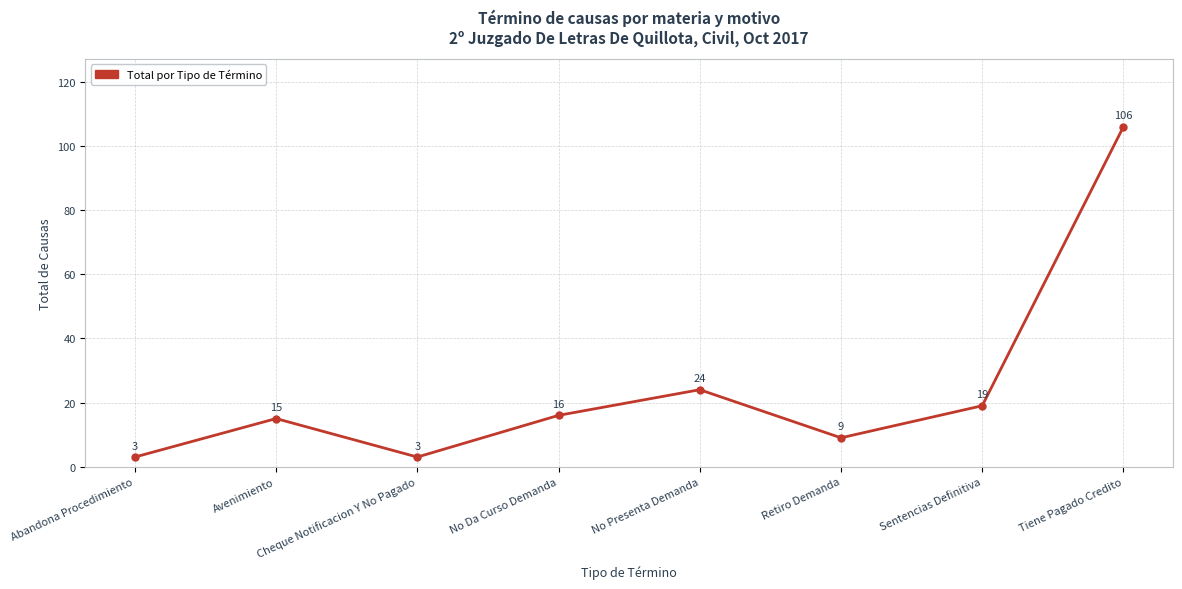

Reading left to right, list all the values displayed in this chart.

Abandona Procedimiento=3	Avenimiento=15	Cheque Notificacion Y No Pagado=3	No Da Curso Demanda=16	No Presenta Demanda=24	Retiro Demanda=9	Sentencias Definitiva=19	Tiene Pagado Credito=106